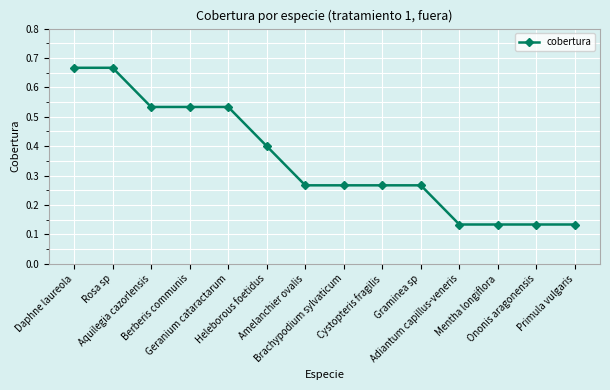

Count the values in the range 0 to 1.

14